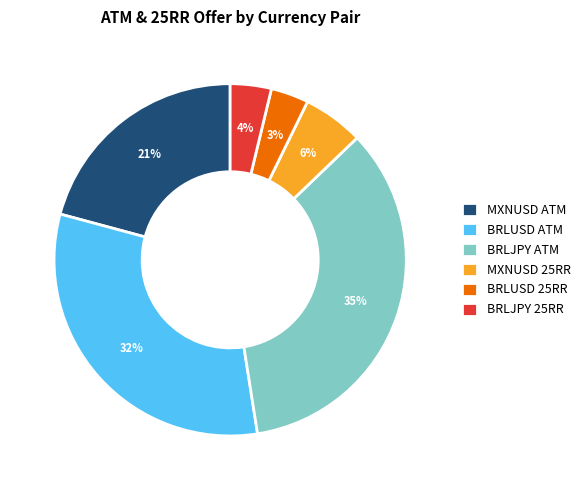

What is the ratio of the value at BRLUSD ATM to the value at BRLJPY ATM?

0.9